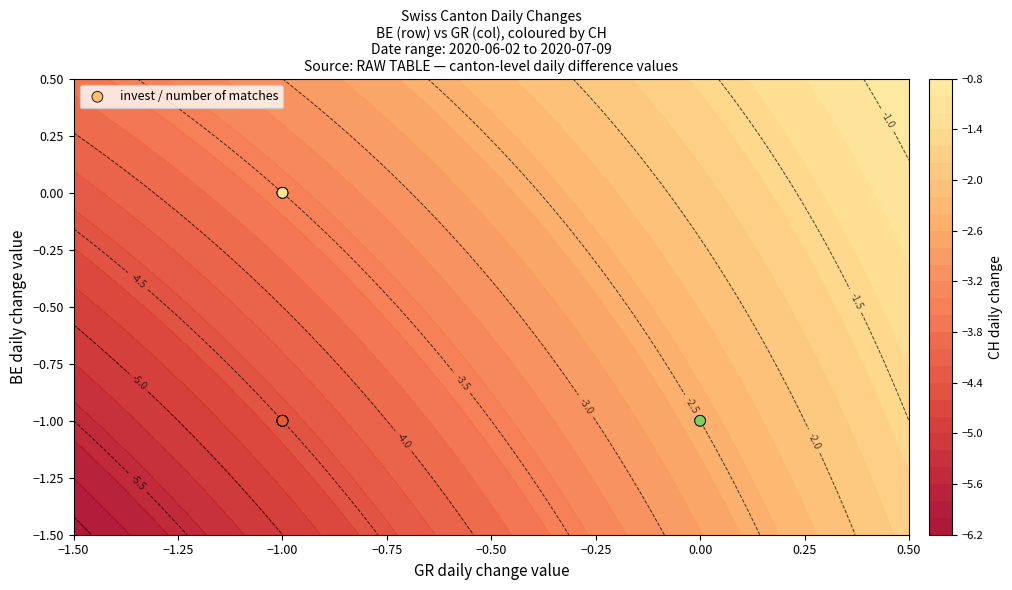

What is the difference between the second highest and second lowest values?

1